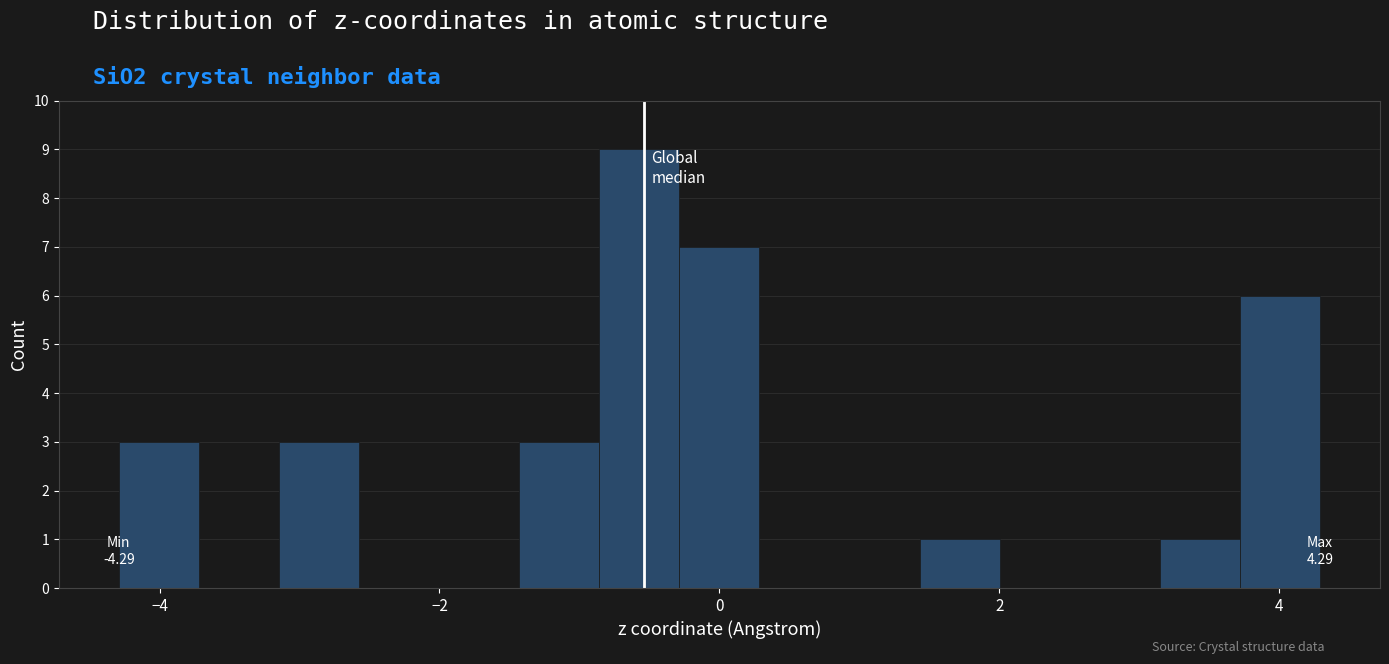

Read against the x-axis, roughly where is the centre of the tallest bar?

-0.6